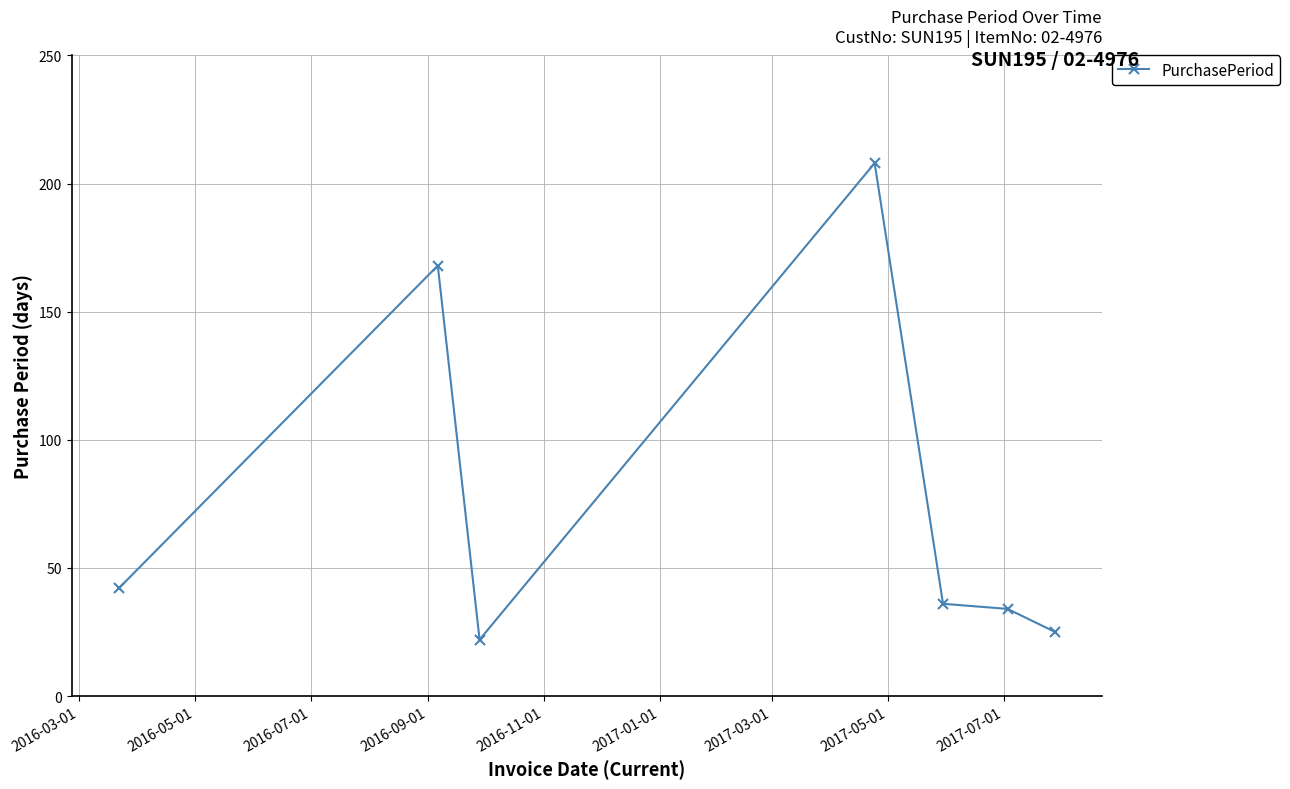

True or false: there are more than 0 points higher than both neighbors.

True